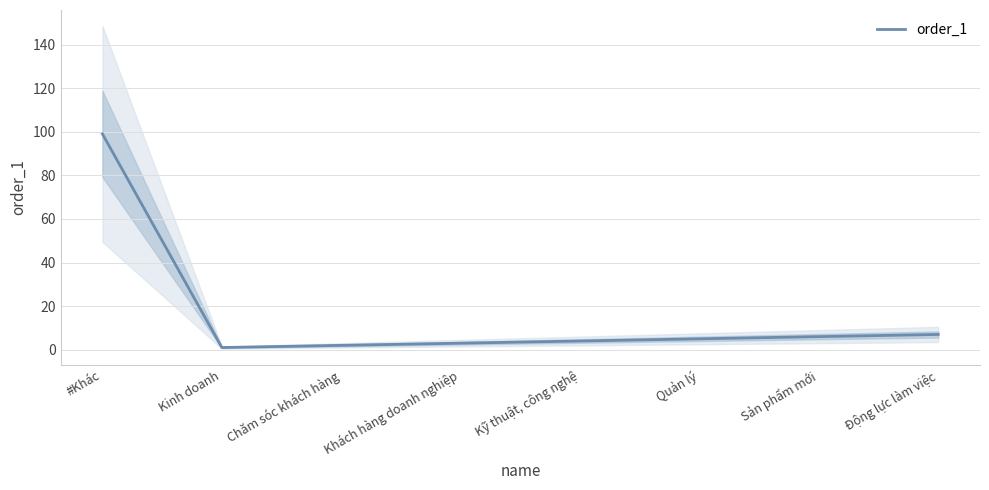

Reading left to right, list all the values displayed in this chart.

#Khác=99	Kinh doanh=1	Chăm sóc khách hàng=2	Khách hàng doanh nghiệp=3	Kỹ thuật, công nghệ=4	Quản lý=5	Sản phẩm mới=6	Động lực làm việc=7